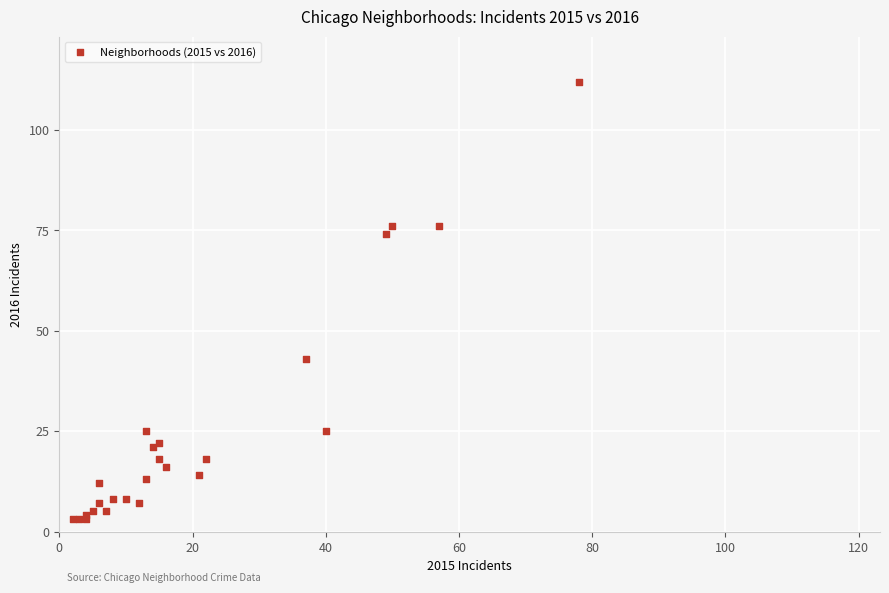

What Y value in the scatter plot is closest to 57?

43